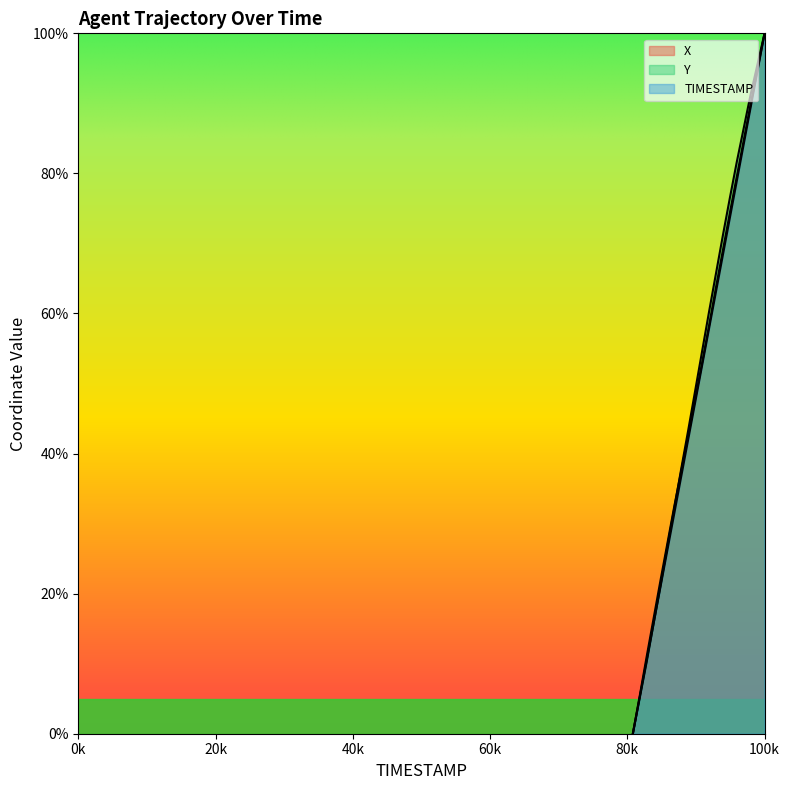

How many intersections are there between TIMESTAMP and Y?

1